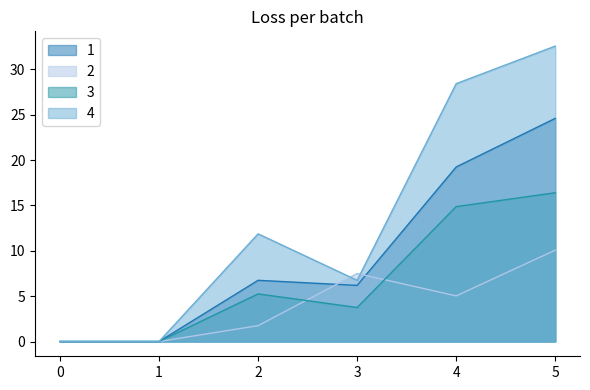

At 3, list the series in order from largest to smallest.

2, 4, 1, 3